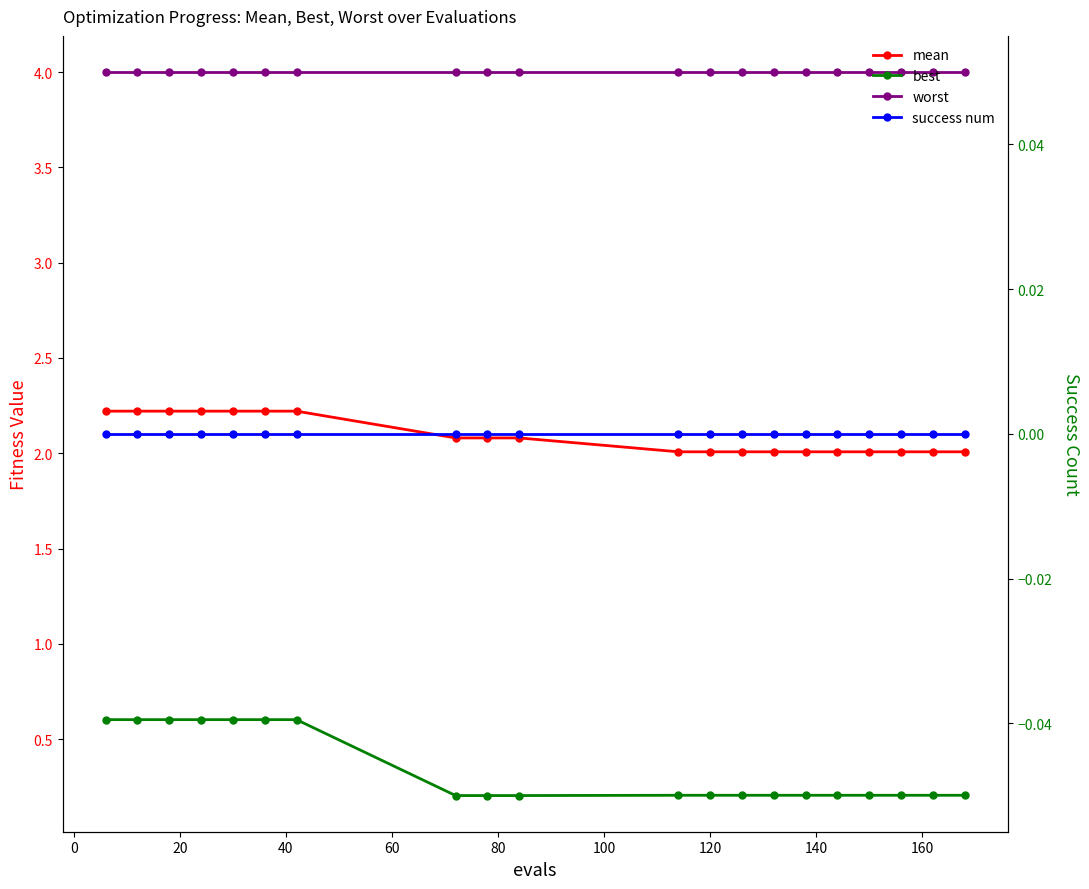

How many lines are shown in the chart?

4